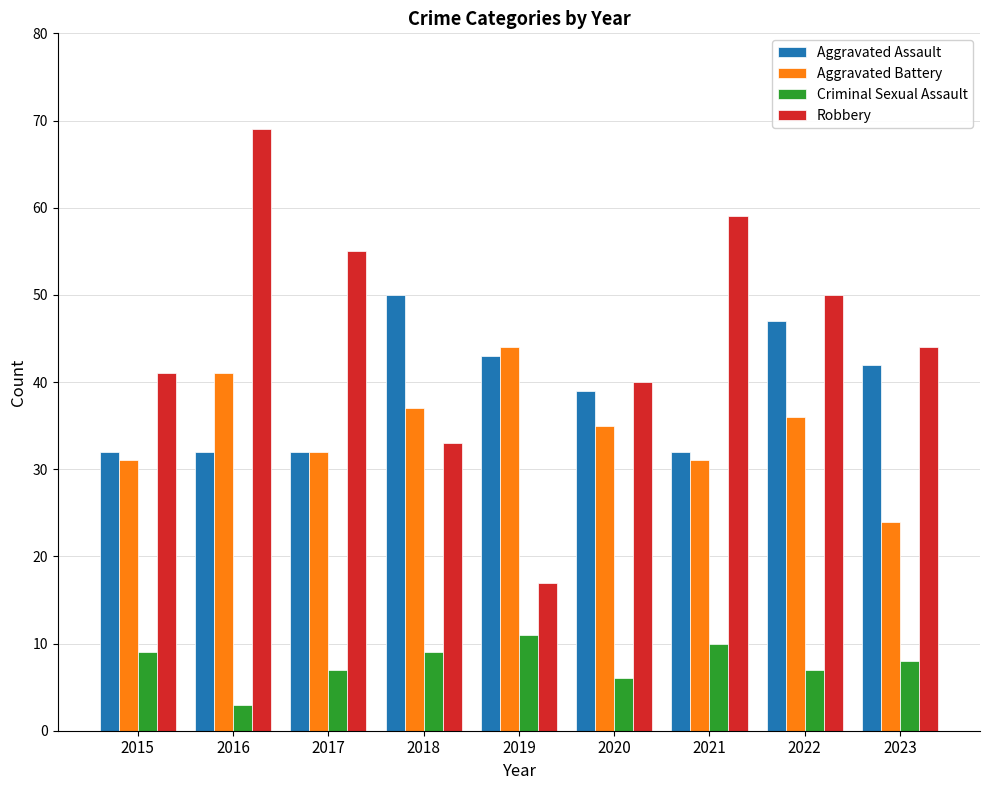

Is the value of Robbery at 2019 greater than the value of Criminal Sexual Assault at 2017?

Yes